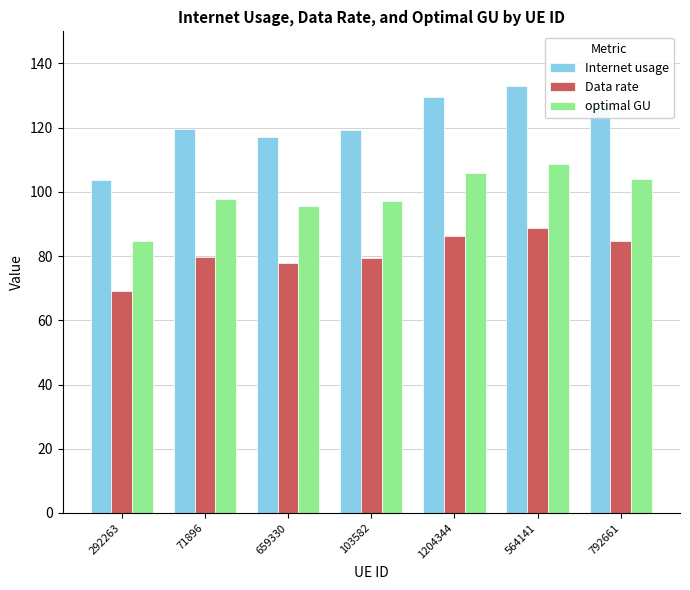

At which category is the sum across all series the highest?

564141